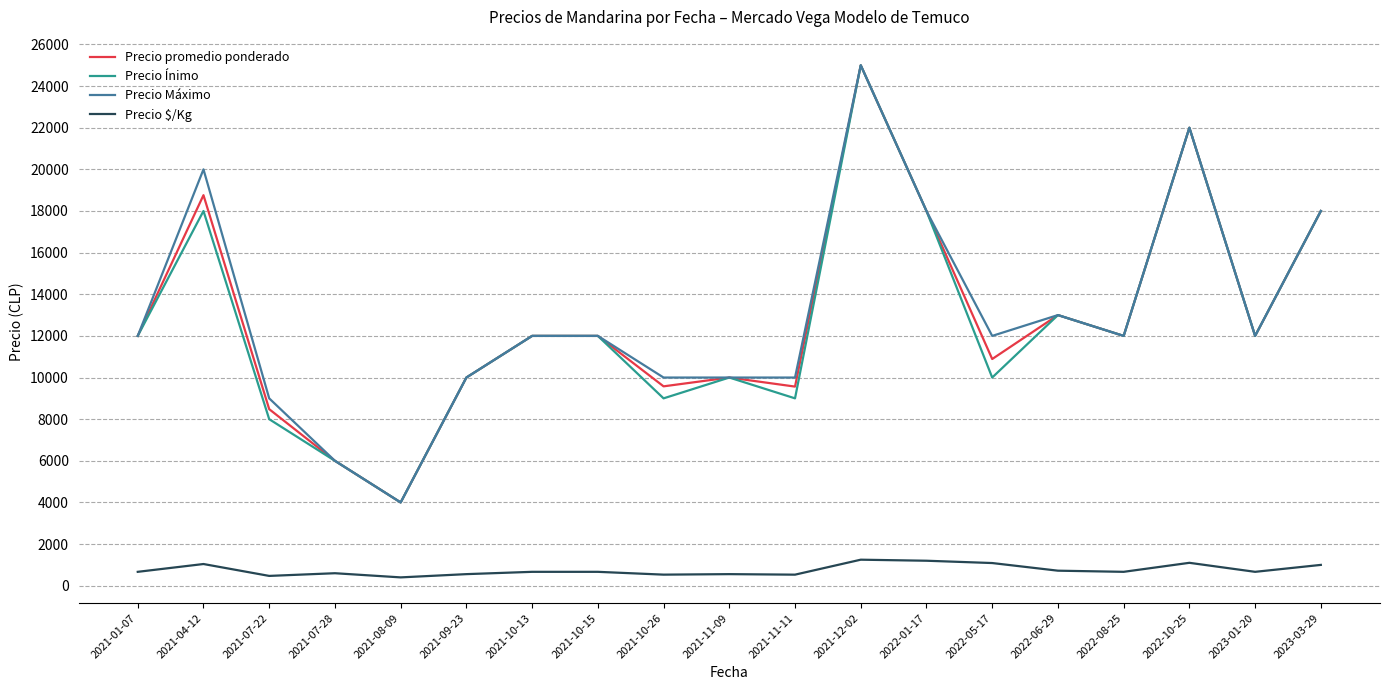

What are all the series names shown in the legend?

Precio promedio ponderado, Precio Ínimo, Precio Máximo, Precio $/Kg